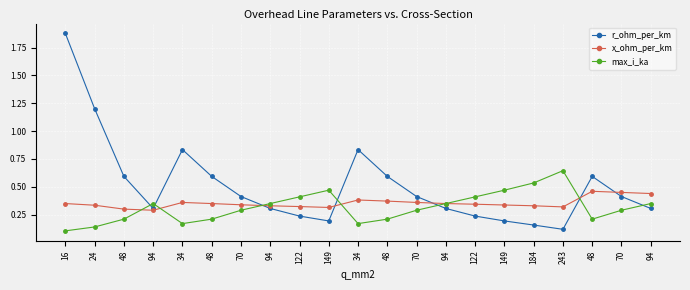

Read the r_ohm_per_km value at 94.

0.3